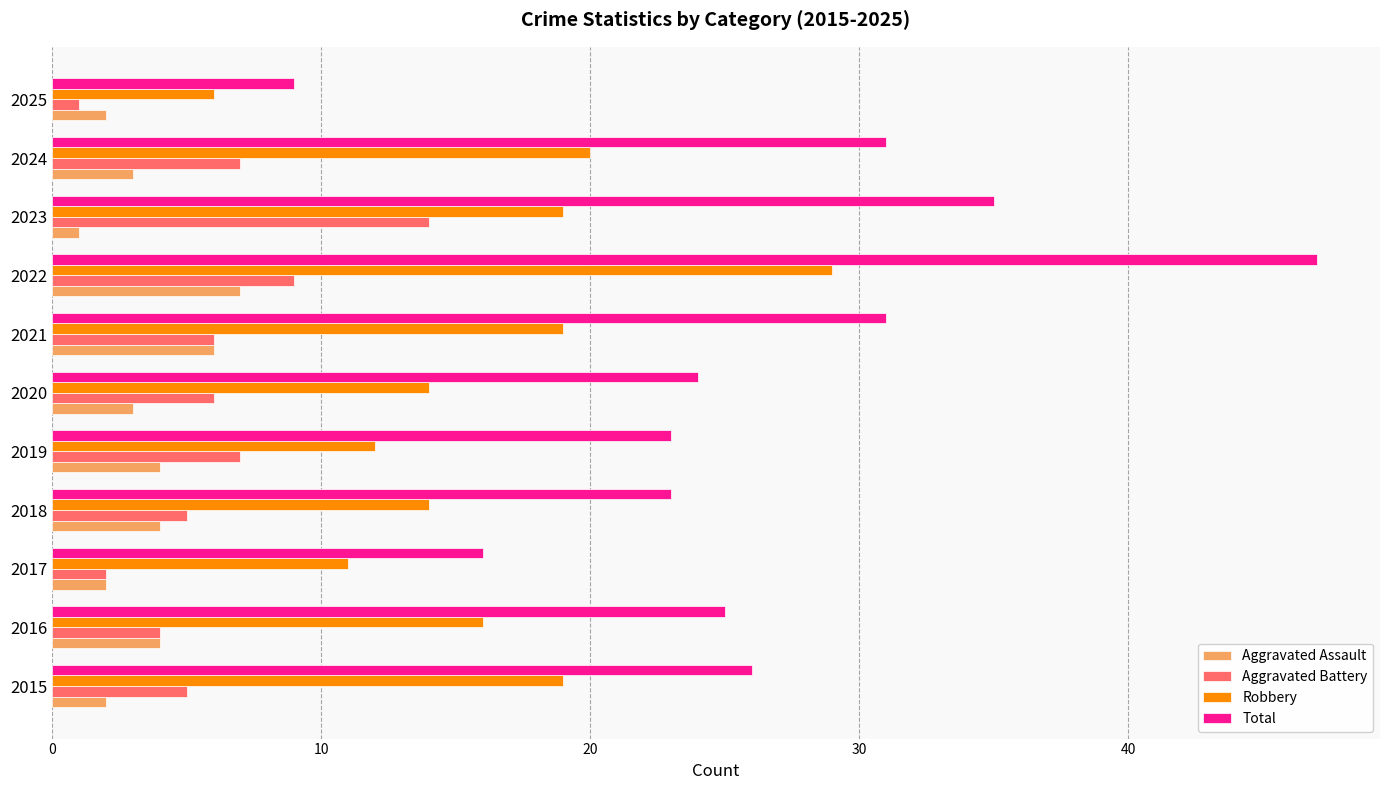

What are all the series names shown in the legend?

Aggravated Assault, Aggravated Battery, Robbery, Total